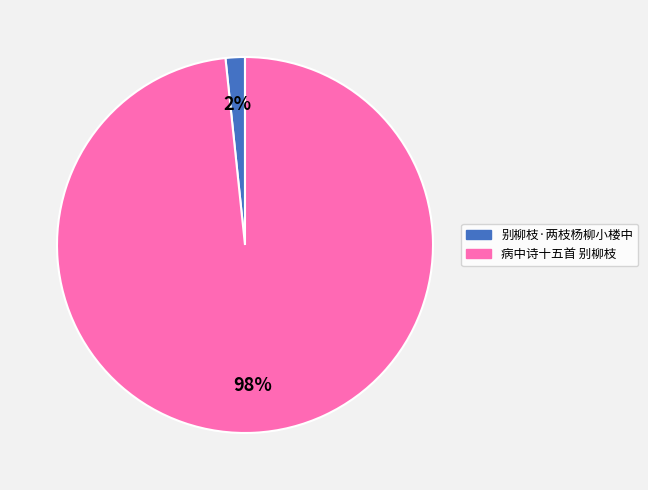

Which category has the biggest portion of the pie?

病中诗十五首 别柳枝